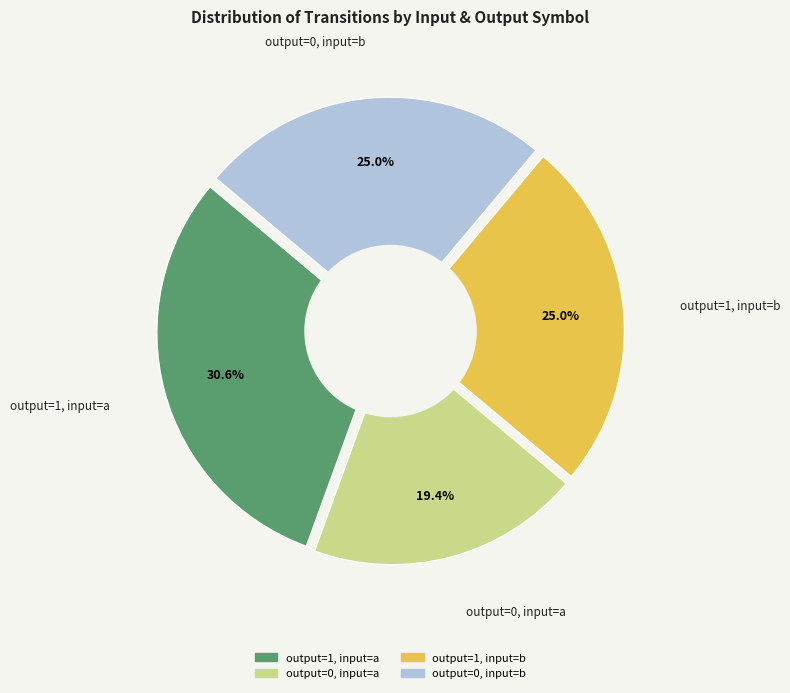

Does any single category account for the majority?

No